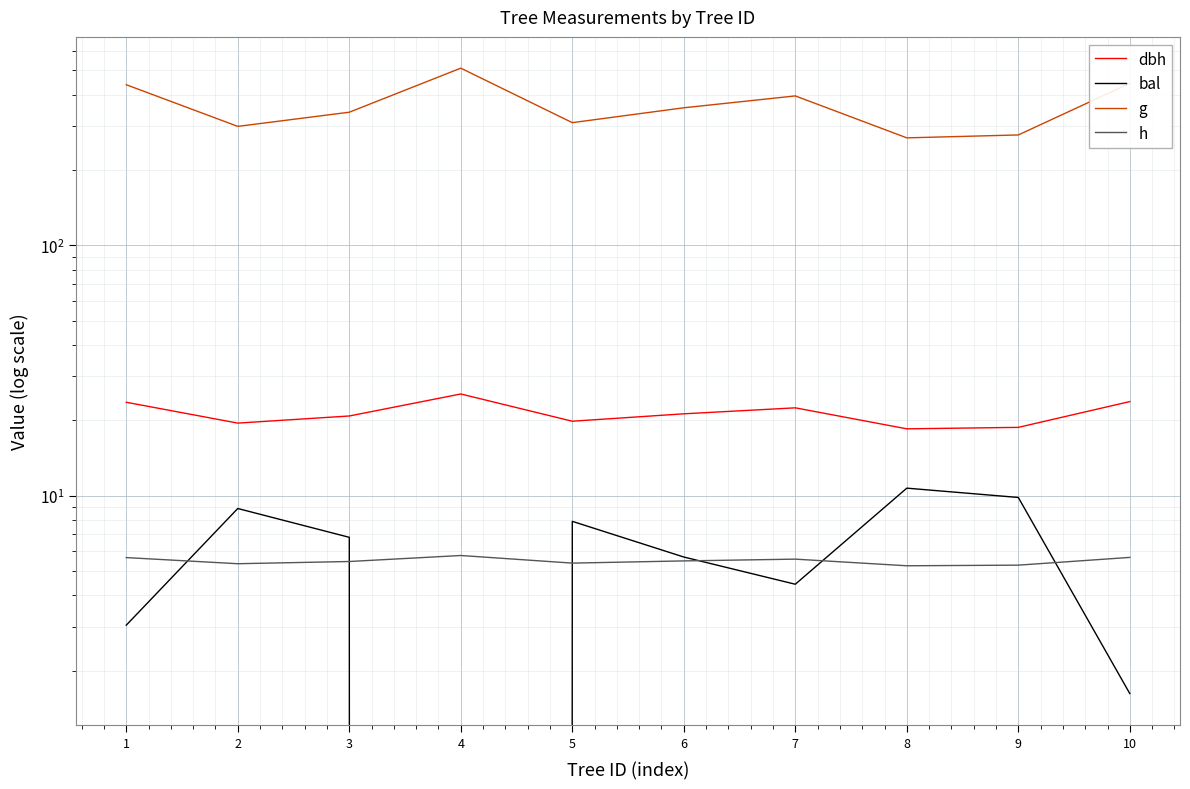

Reading right to left, extract all data points from this chart.

dbh: 10=23.8	9=18.8	8=18.5	7=22.4	6=21.2	5=19.8	4=25.5	3=20.8	2=19.5	1=23.6
bal: 10=1.6	9=9.8	8=10.7	7=4.4	6=5.7	5=7.9	4=0.0	3=6.8	2=8.9	1=3.0
g: 10=443.8	9=276.1	8=268.8	7=395.3	6=354.5	5=309.2	4=510.3	3=340.3	2=298.7	1=438.2
h: 10=5.7	9=5.3	8=5.2	7=5.6	6=5.5	5=5.4	4=5.8	3=5.5	2=5.3	1=5.7